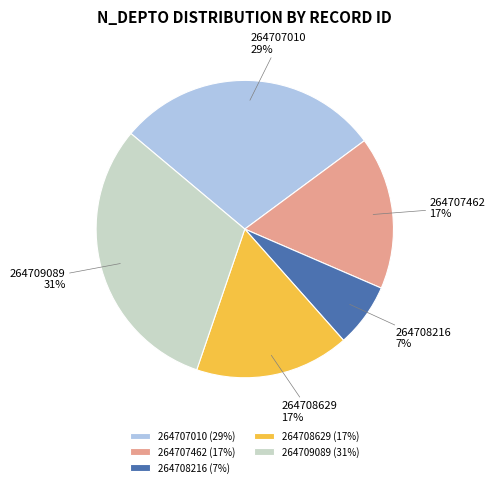

The 264708629 slice represents 30% of the pie. True or false?

False